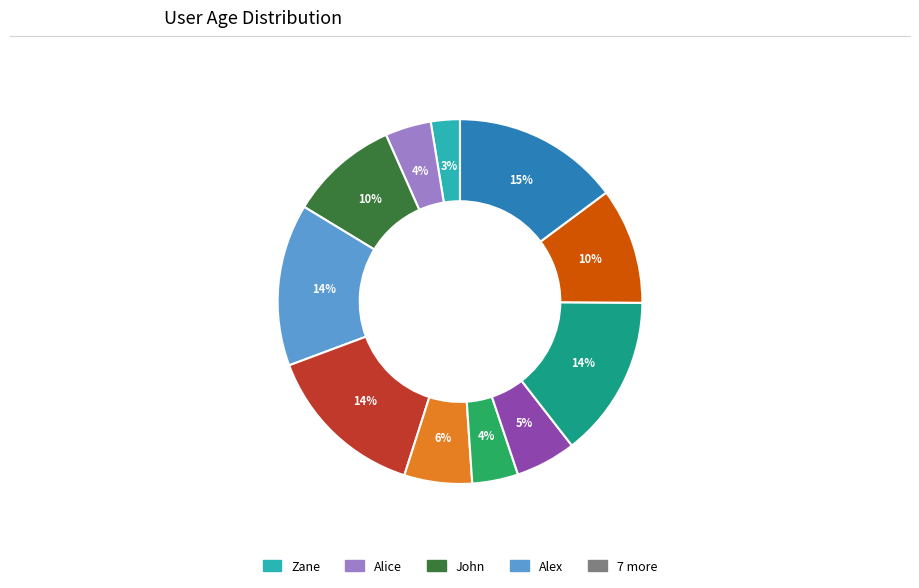

Is there a majority slice in this chart?

No